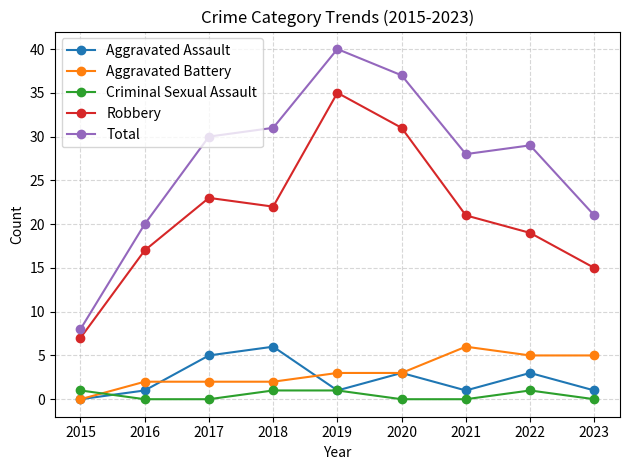

What is the value of the Robbery point at the 2nd from the left?

17